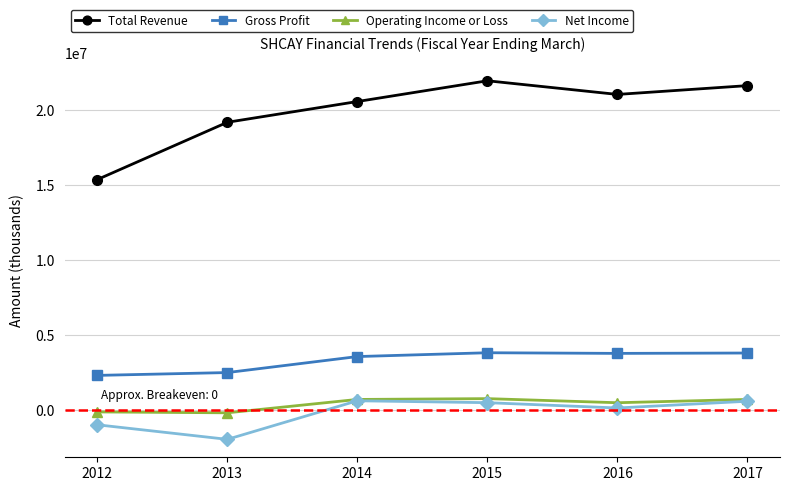

What is the maximum value shown in the chart?

21934300